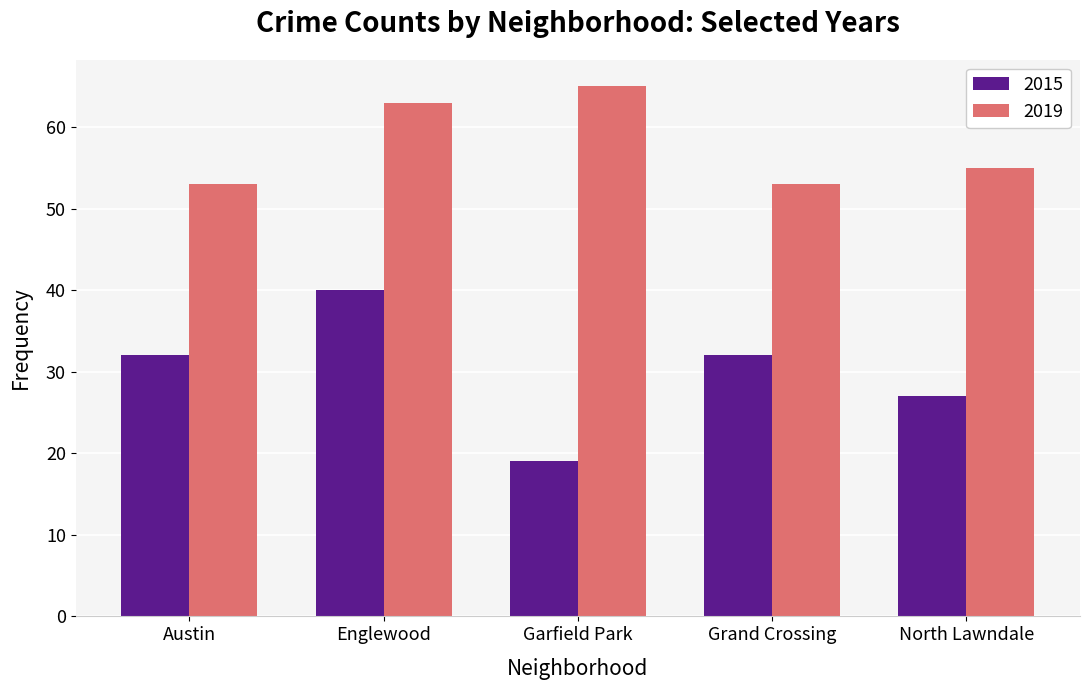

At Garfield Park, list the series in order from largest to smallest.

2019, 2015